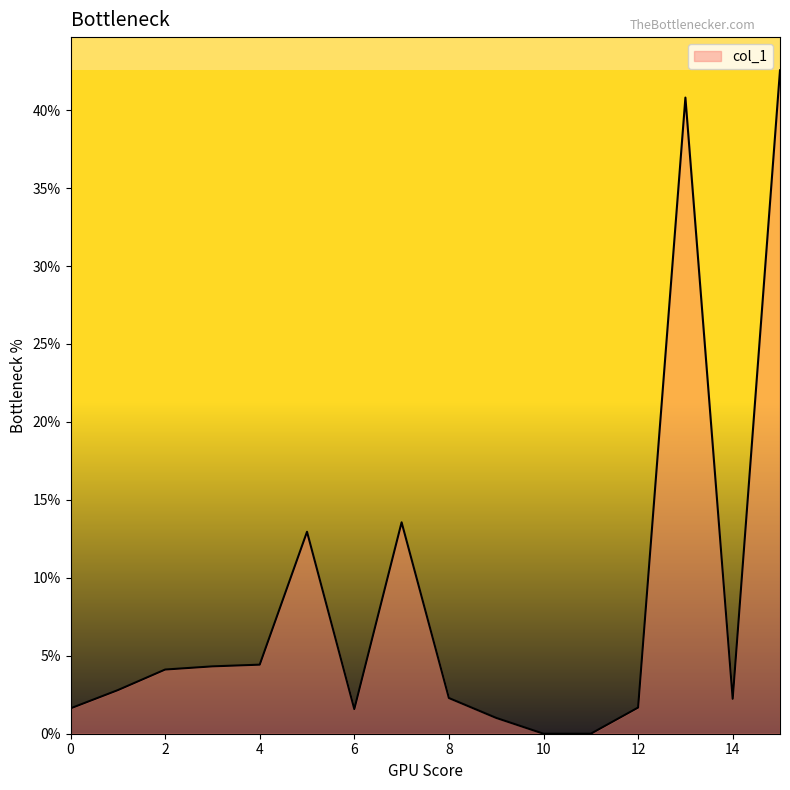

What is the maximum value shown in the chart?

42.6